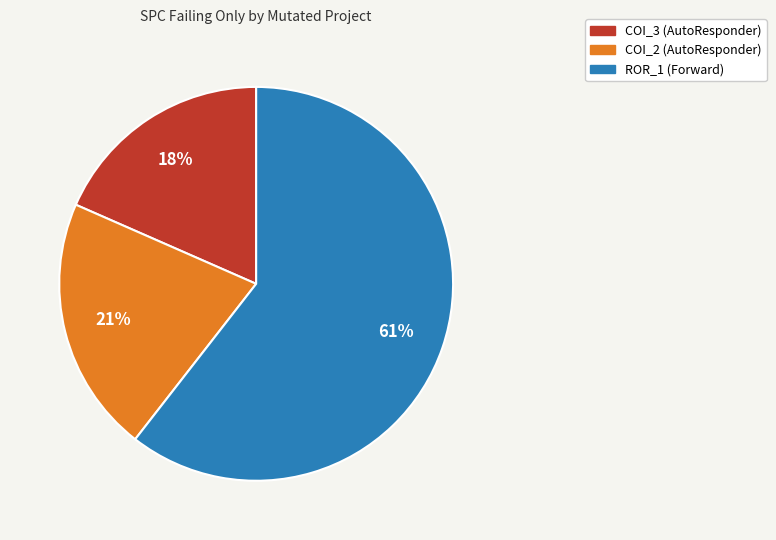

Is there a majority slice in this chart?

Yes